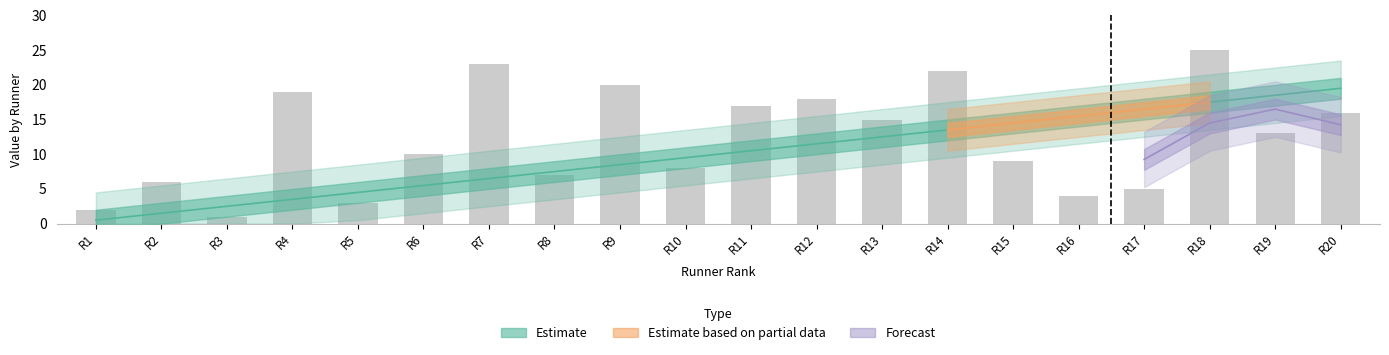

What is the smallest value displayed?

0.5